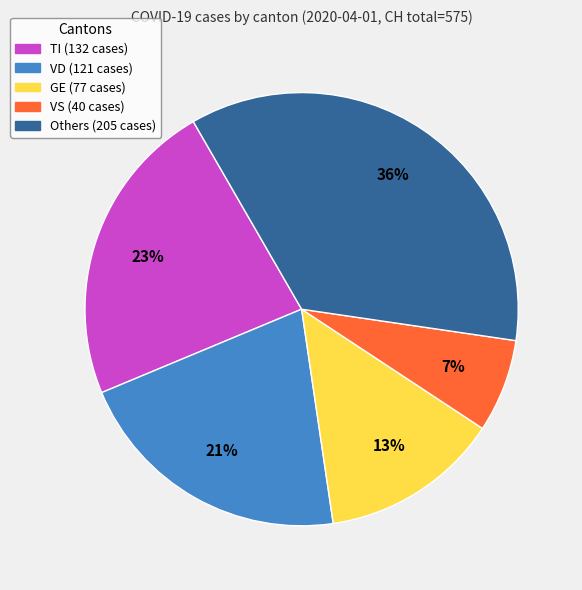

Does any single category account for the majority?

No